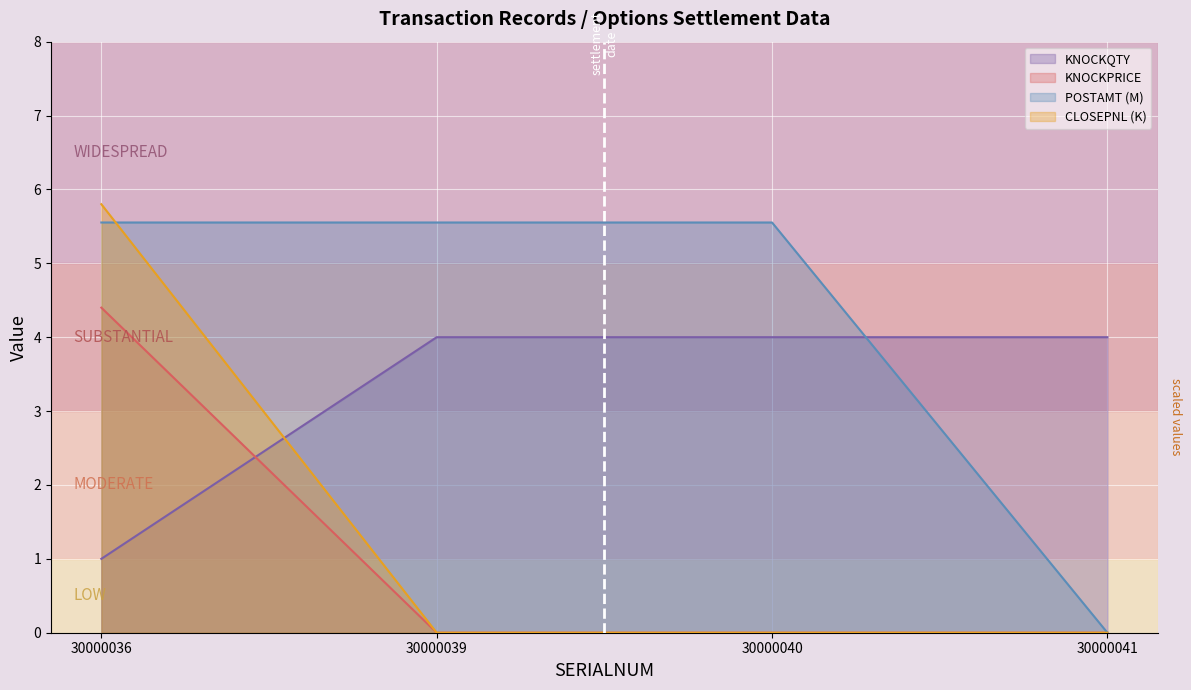

How many positive values does the KNOCKPRICE series have?

1